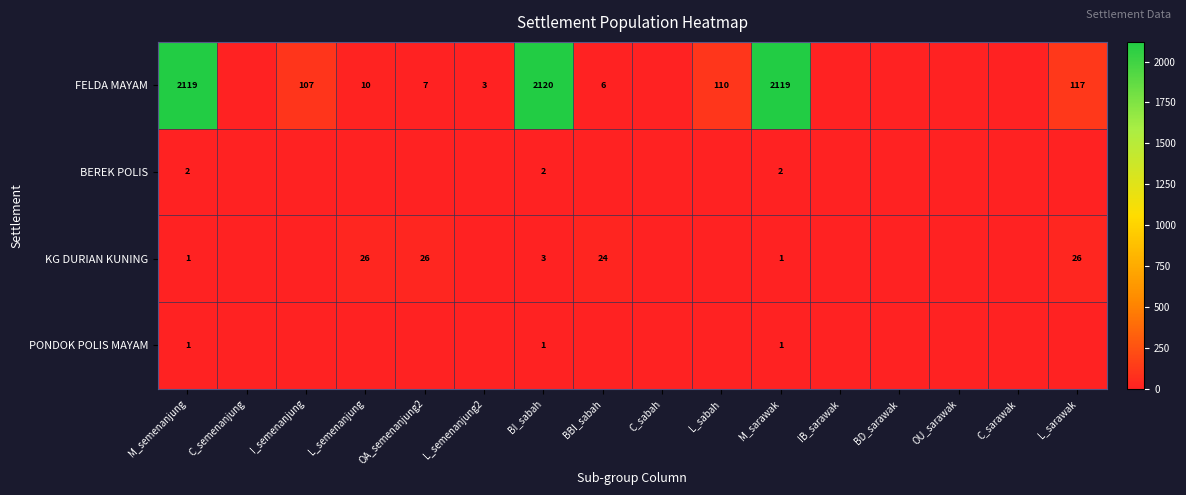

The value of KG DURIAN KUNING at L_semenanjung is 44. True or false?

False